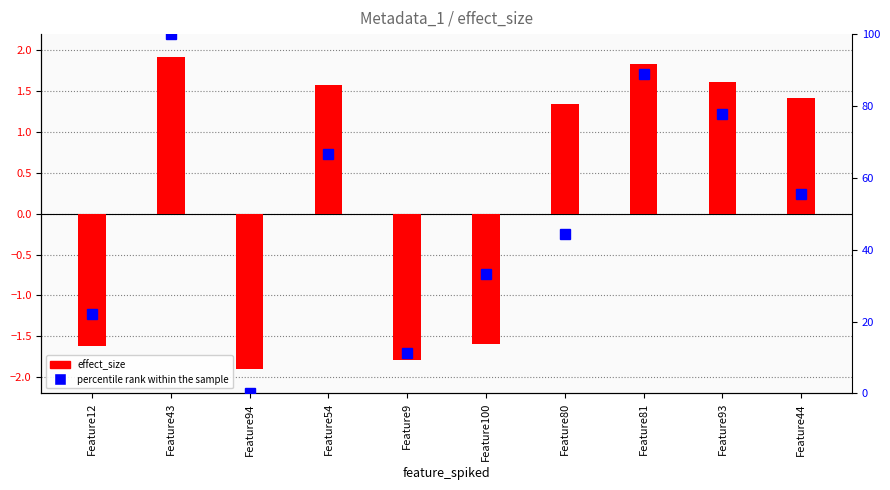

The value of effect_size at Feature44 is 1.0. True or false?

False